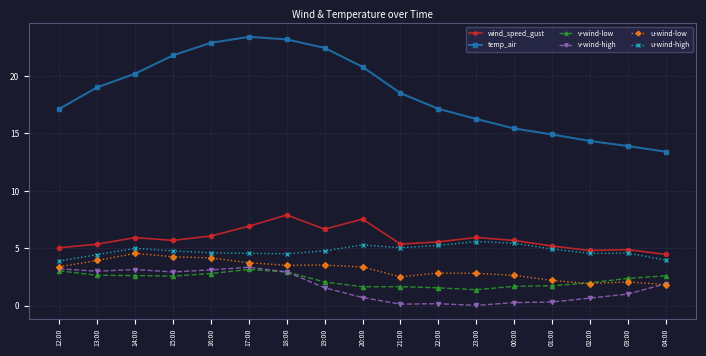

True or false: temp_air has more than 2 points higher than both neighbors.

False